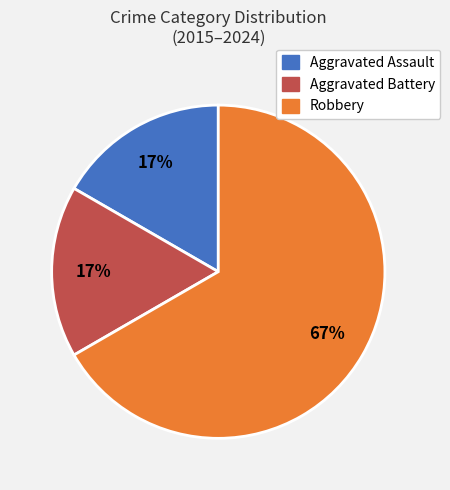

What is the largest slice in the pie chart?

Robbery